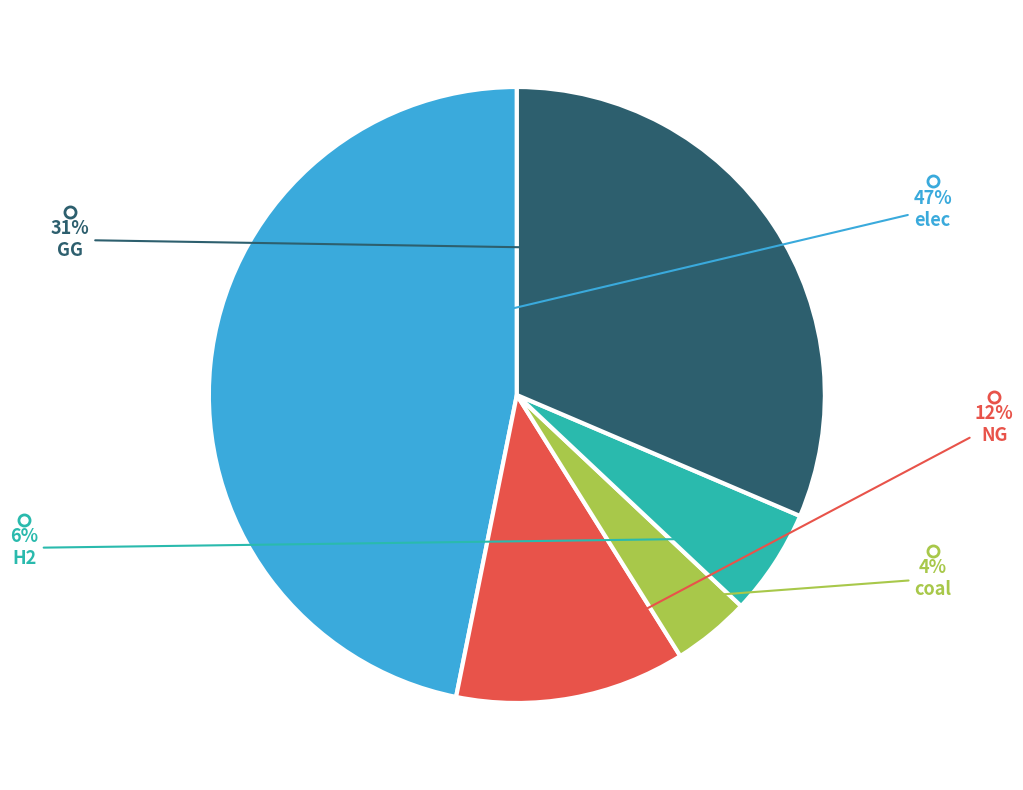

Is it true that NG is 12% of the pie?

True